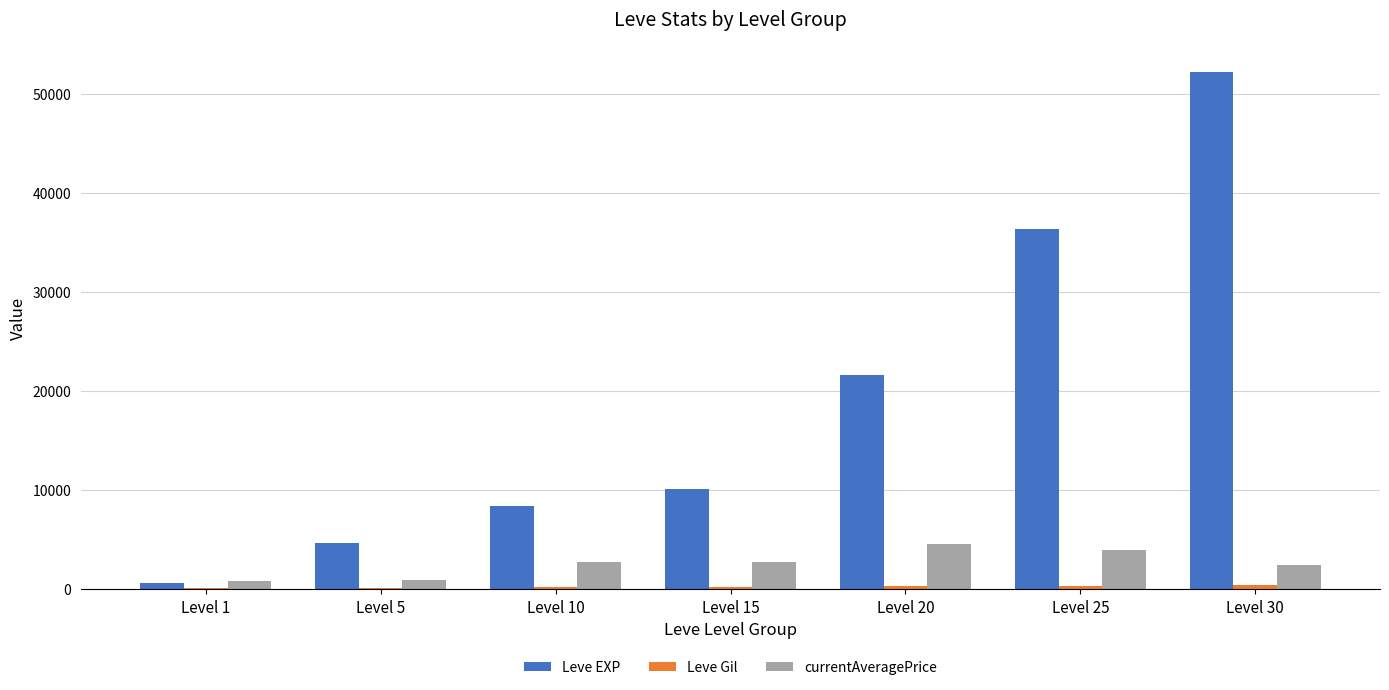

What is the sum of all Leve EXP values?

134030.0